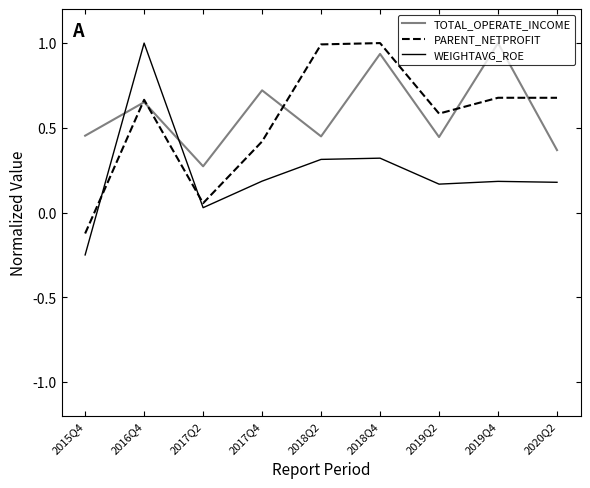

Between 2018Q2 and 2019Q2, which series saw the biggest shift?

PARENT_NETPROFIT